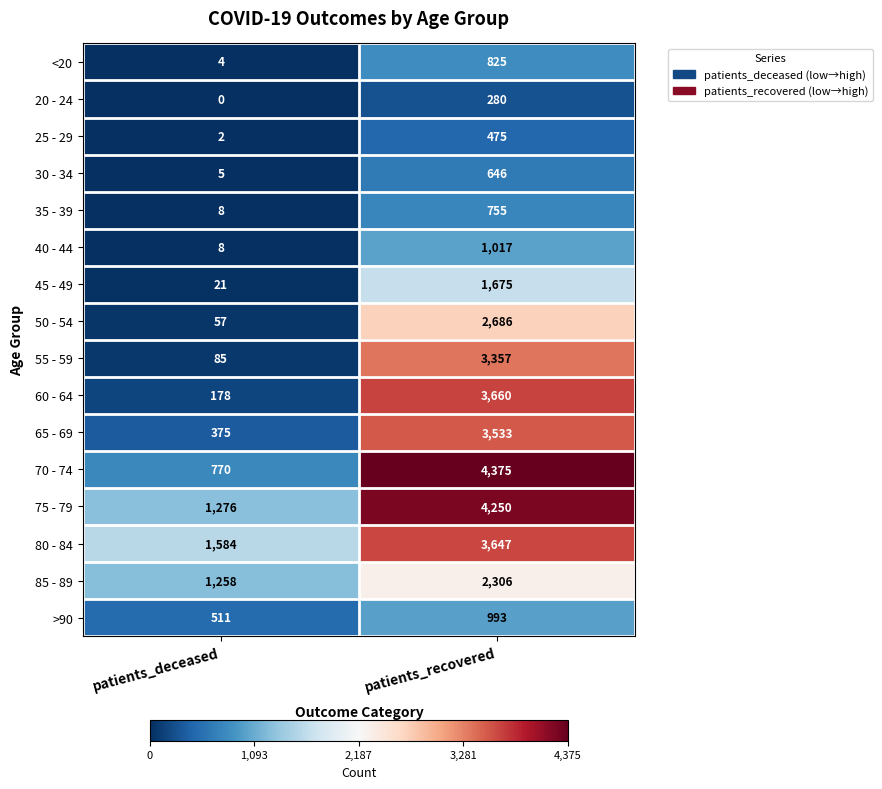

At which category is the sum across all series the highest?

patients_recovered